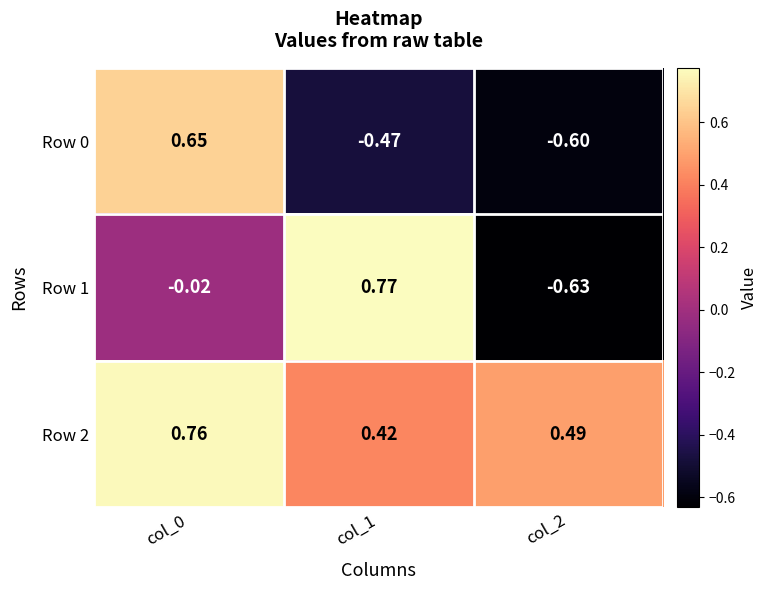

Is the value of Row 2 at col_0 greater than the value of Row 0 at col_1?

Yes